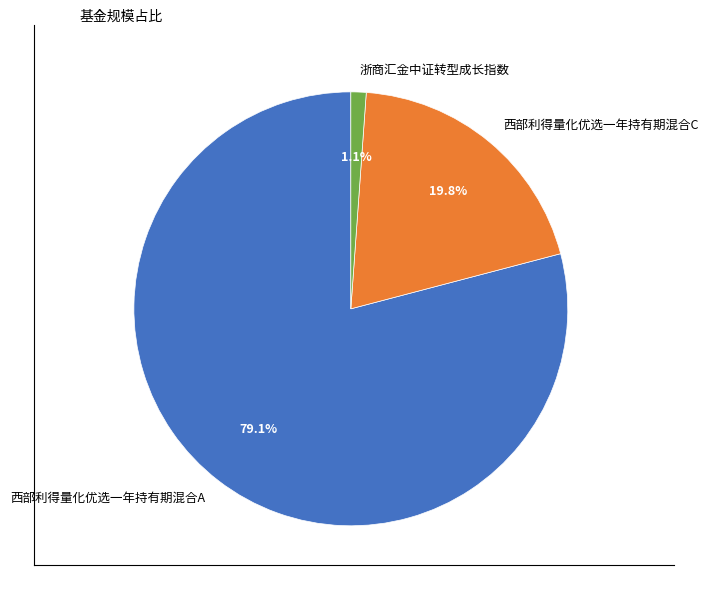

How many segments does this pie chart have?

3